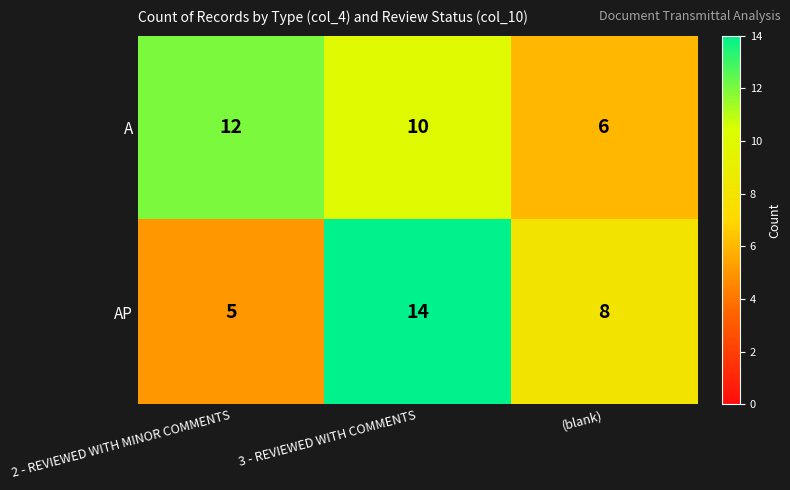

What is the greatest value displayed?

14